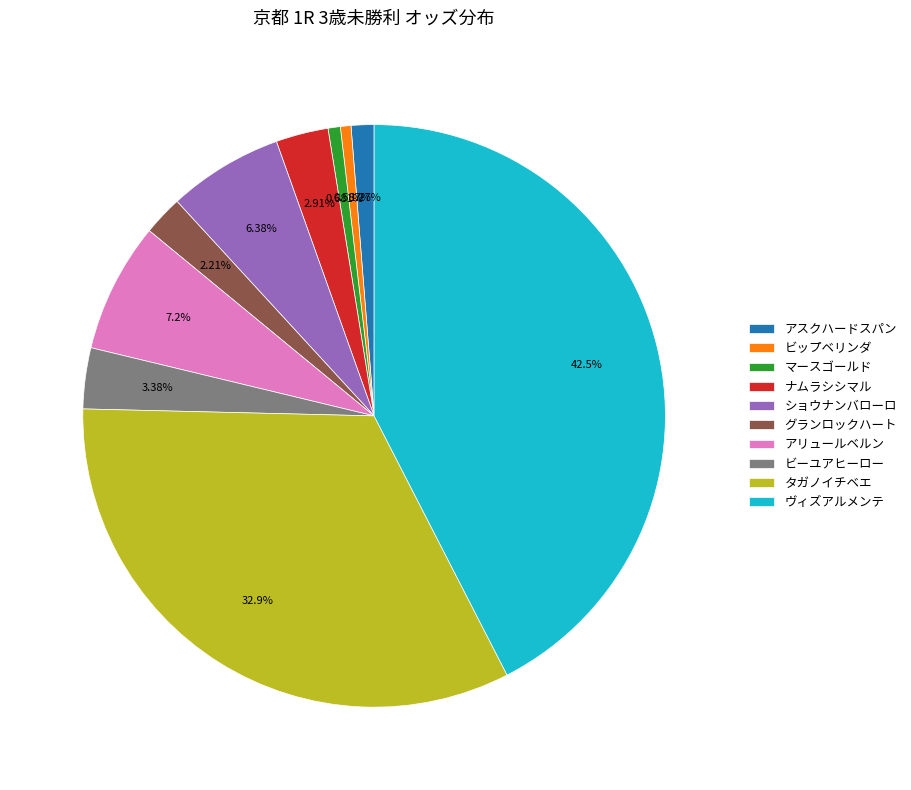

Approximately how many times larger is the value at グランロックハート compared to マースゴールド?

3.2